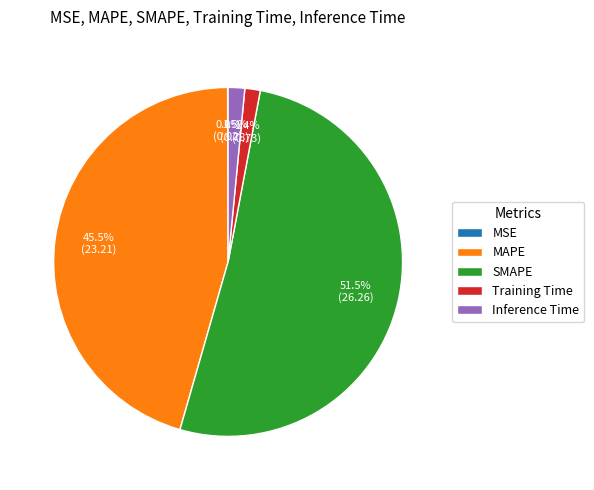

Is there a majority slice in this chart?

Yes